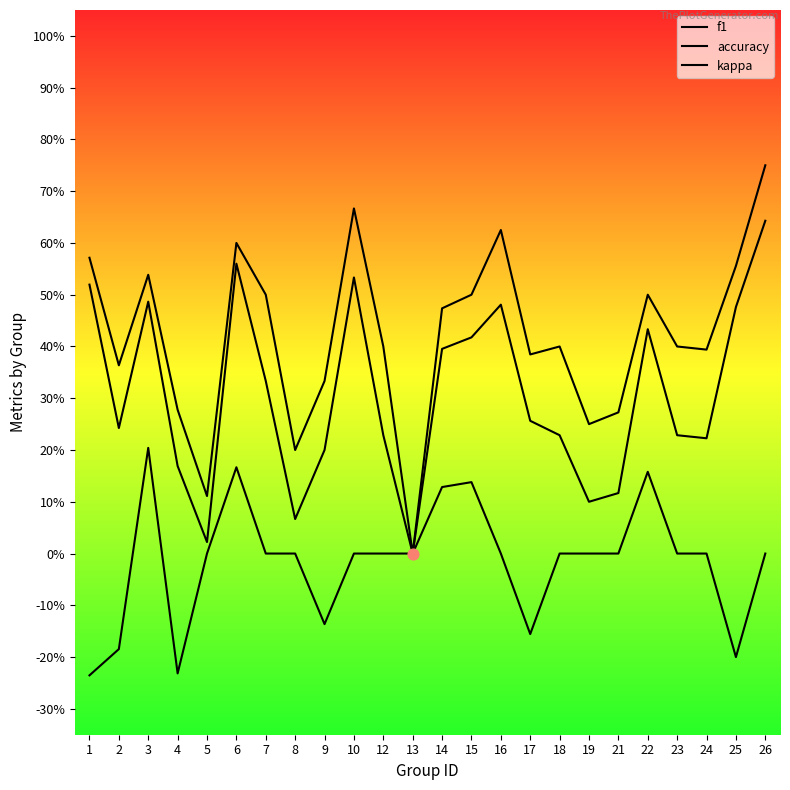

Does the chart have visible grid lines?

No